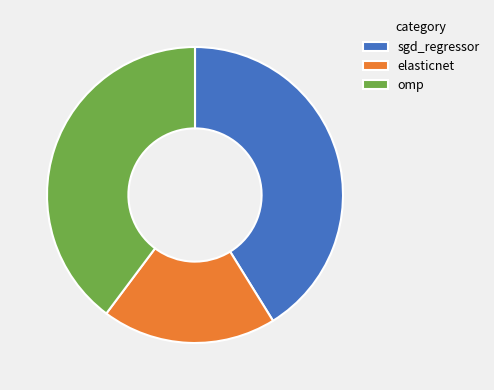

Does omp account for over 50% of the chart?

No